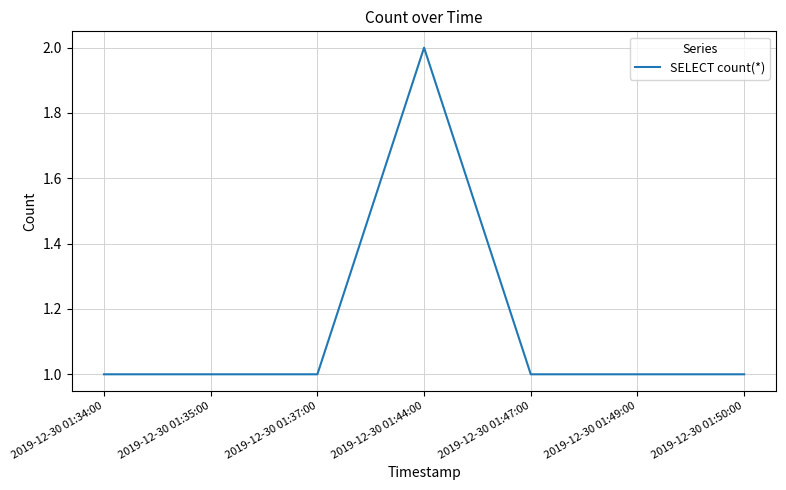

How many distinct data groups are displayed?

1